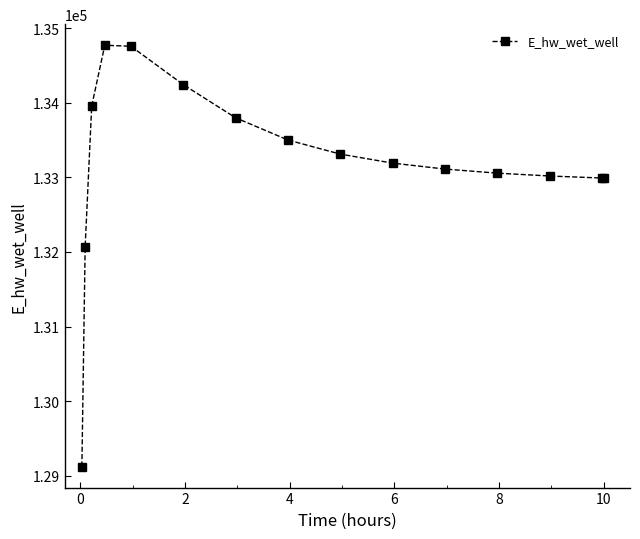

What is the value of the 2nd point from the left?

132070.7